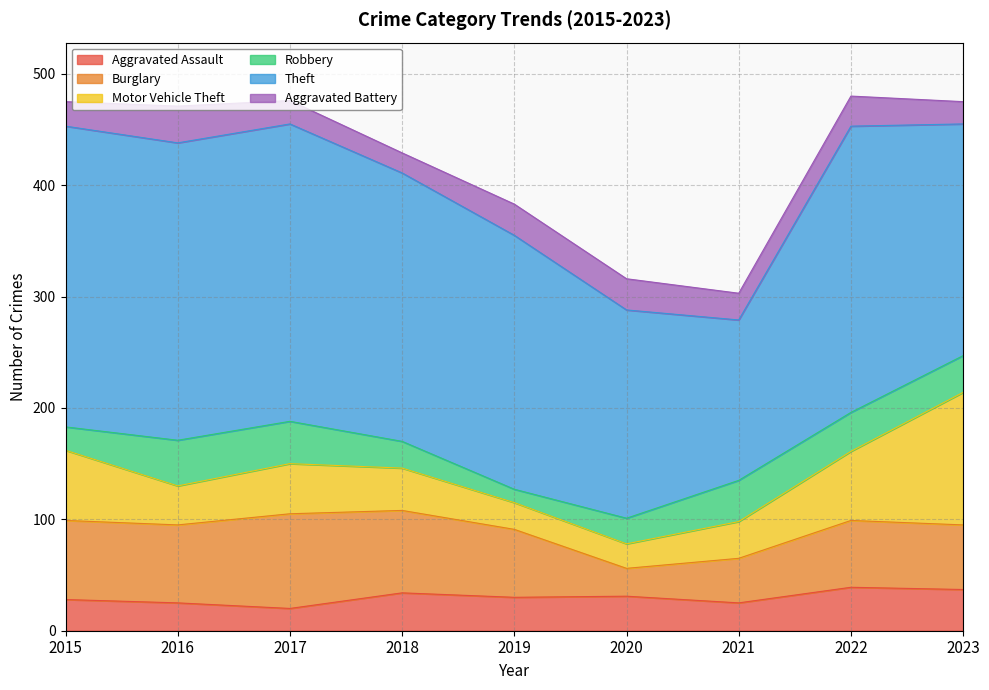

How many interior local valleys does the Robbery series have?

1